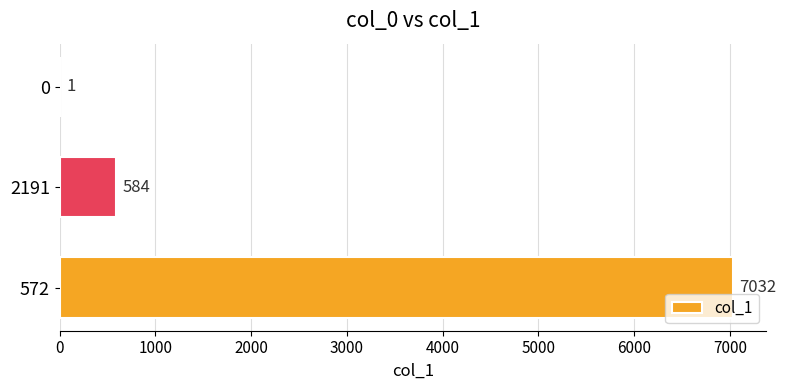

Reading top to bottom, transcribe all the data shown in this chart.

0=1	2191=584	572=7032